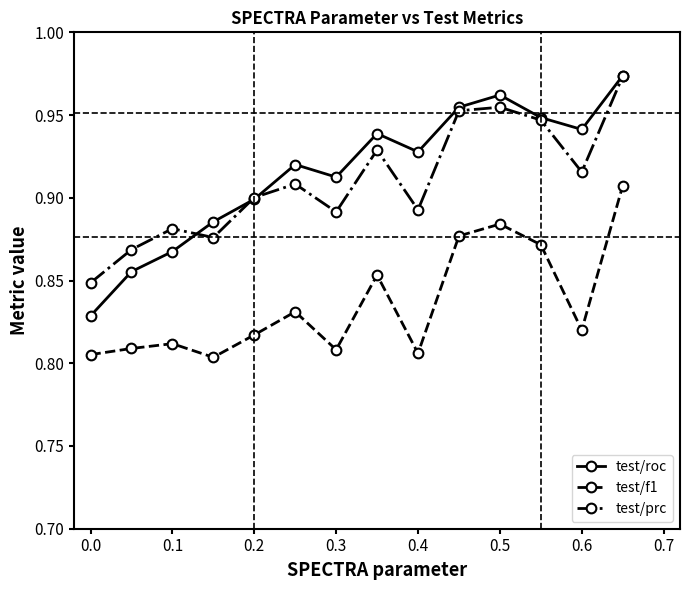

What are all the series names shown in the legend?

test/roc, test/f1, test/prc